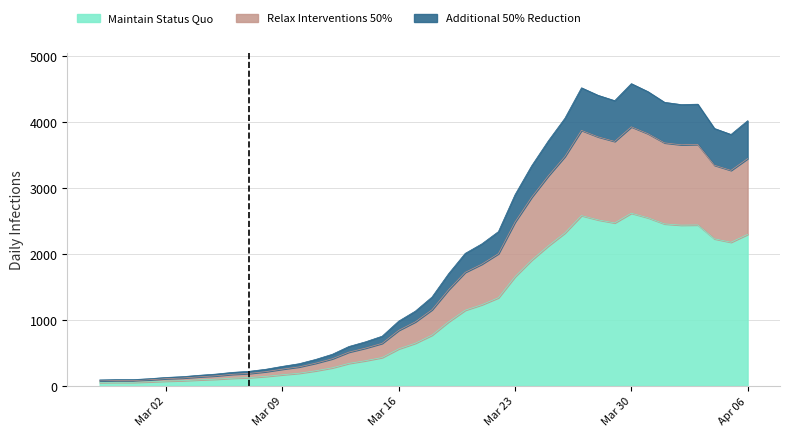

At which label does Additional 50% Reduction first exceed 1346?

2020-03-19